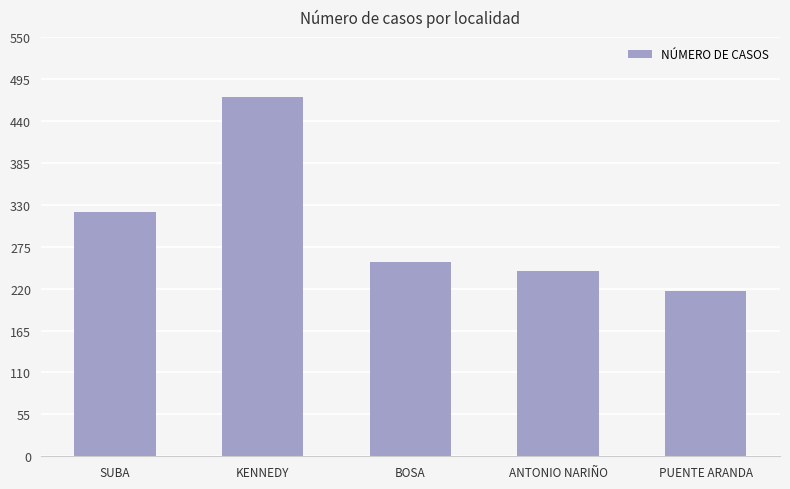

How many bars are there in total?

5